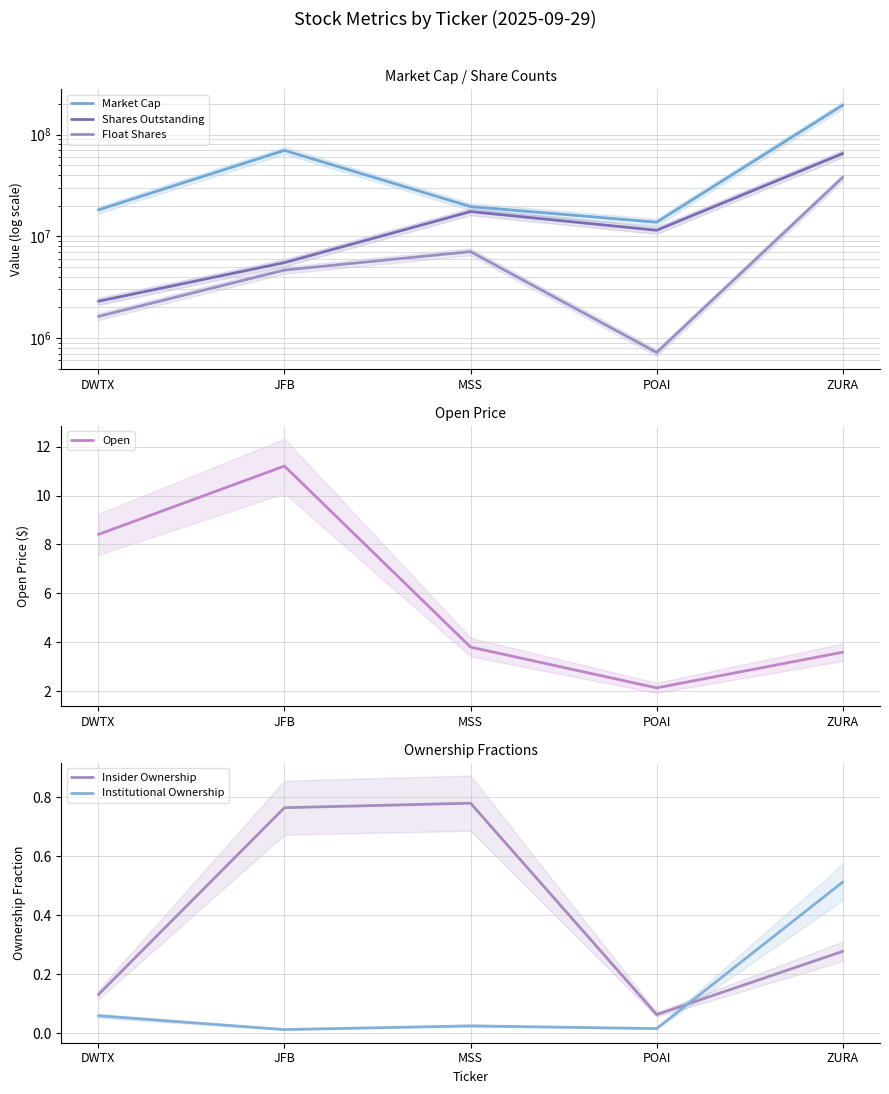

Which label corresponds to the largest value in the chart?

ZURA